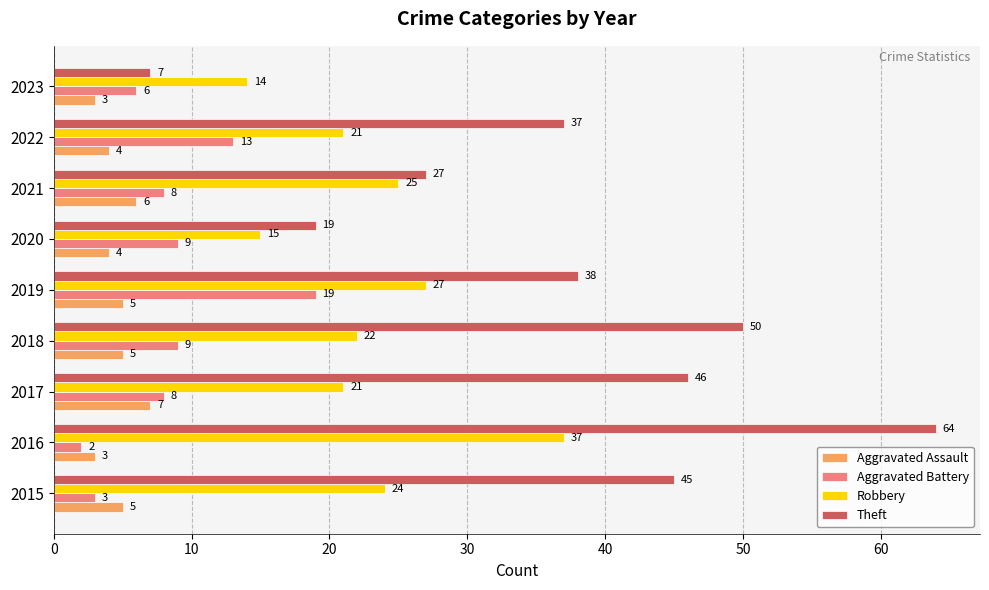

Which category has the highest value across all series?

2016